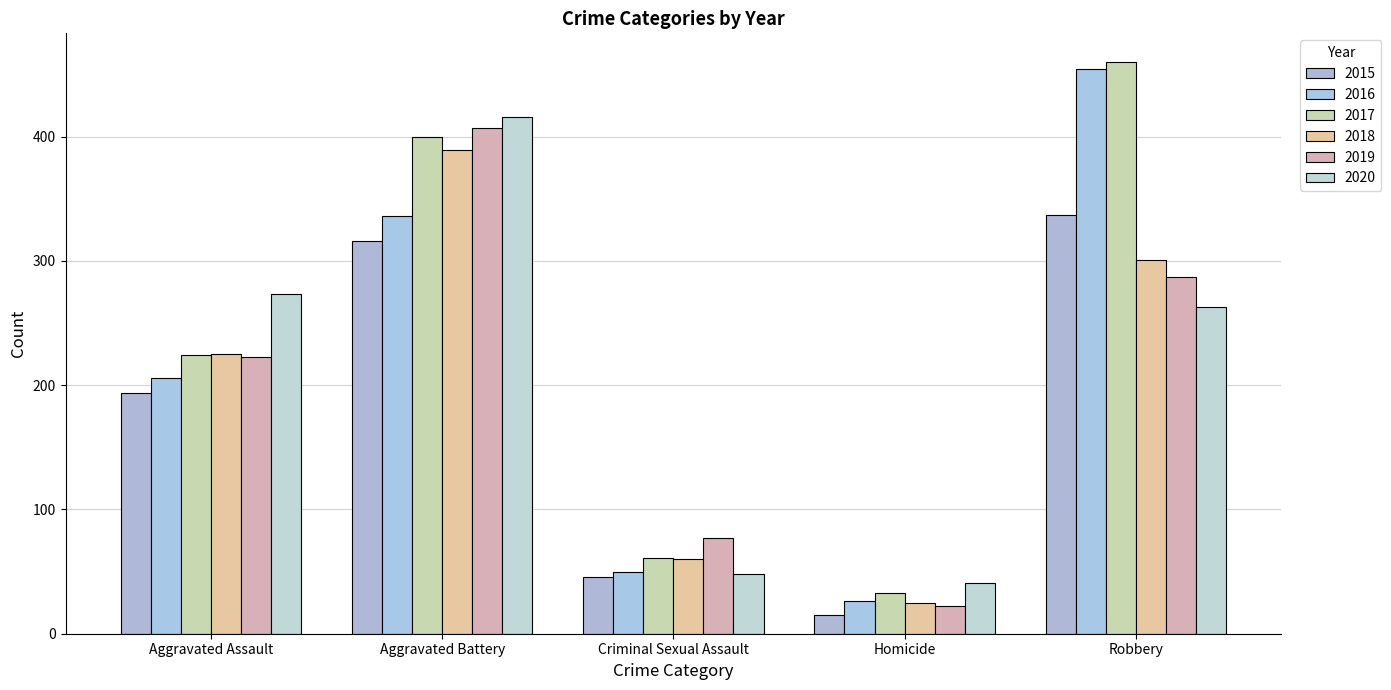

What is the spread (max minus min) of values at Homicide?

26